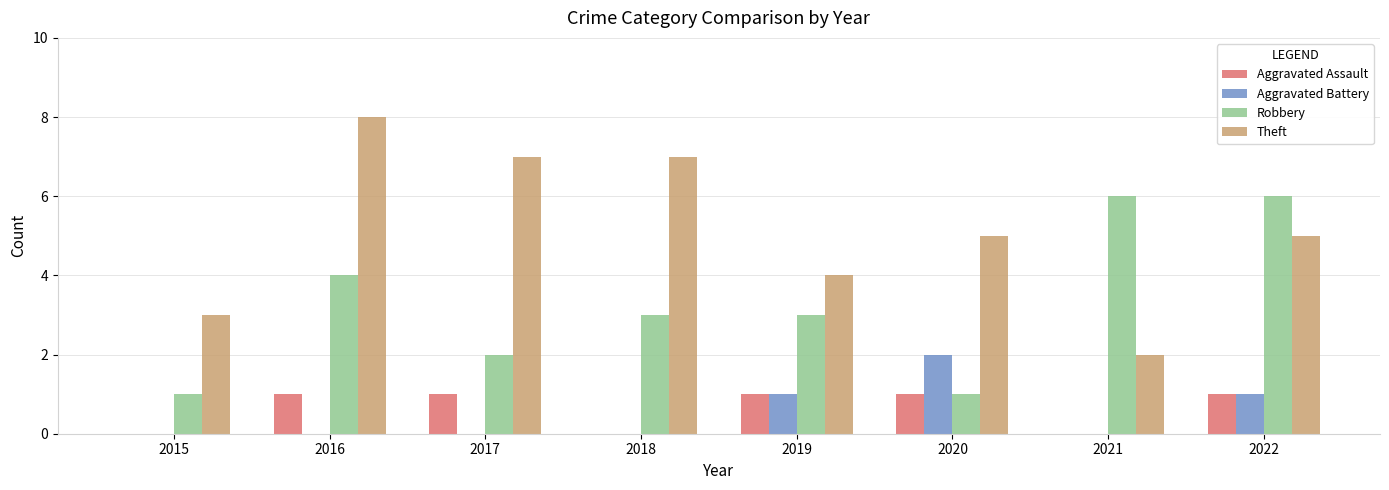

Is the value of Theft at 2018 greater than the value of Aggravated Battery at 2015?

Yes